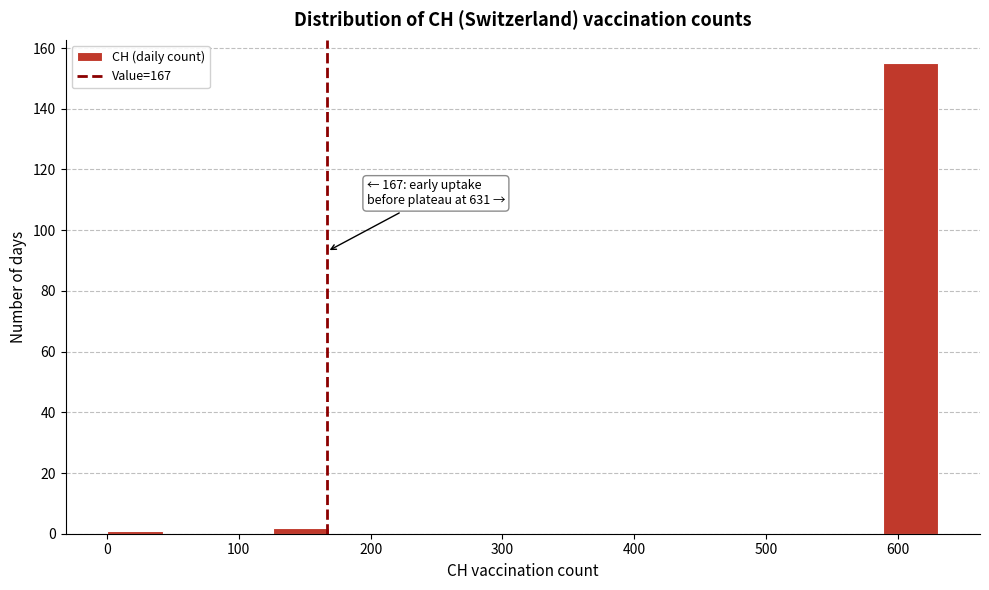

Over which range of the x-axis is the bar tallest?

590 to 630